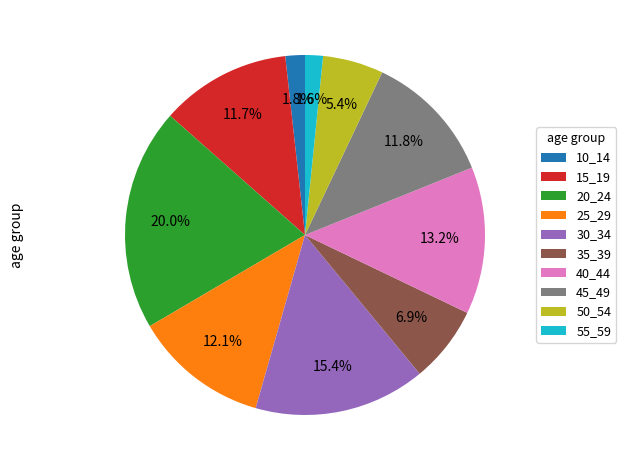

To the nearest percent, what portion does 25_29 represent?

12%